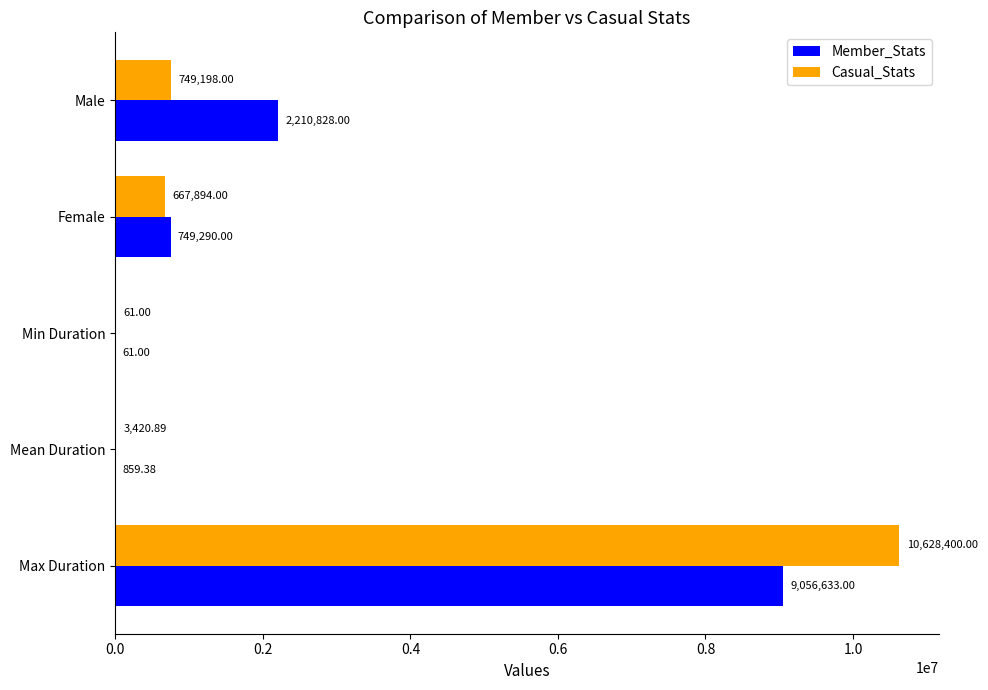

Which series has the widest spread of values?

Casual_Stats